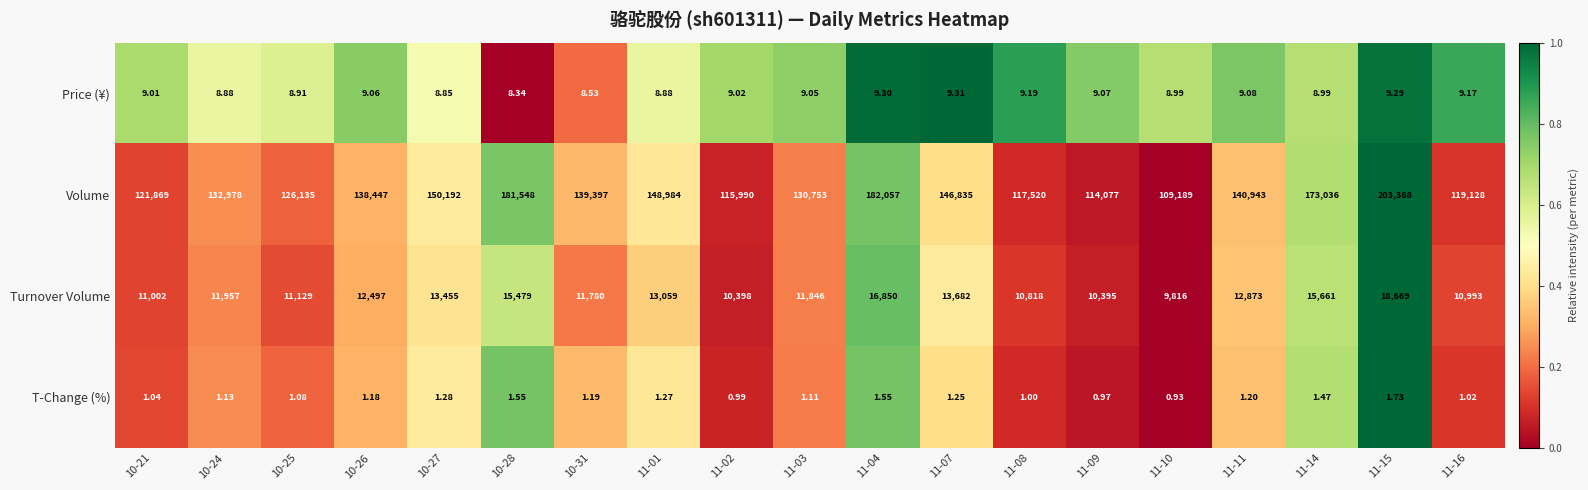

Is the value of Volume at 11-16 greater than the value of Turnover Volume at 10-24?

Yes